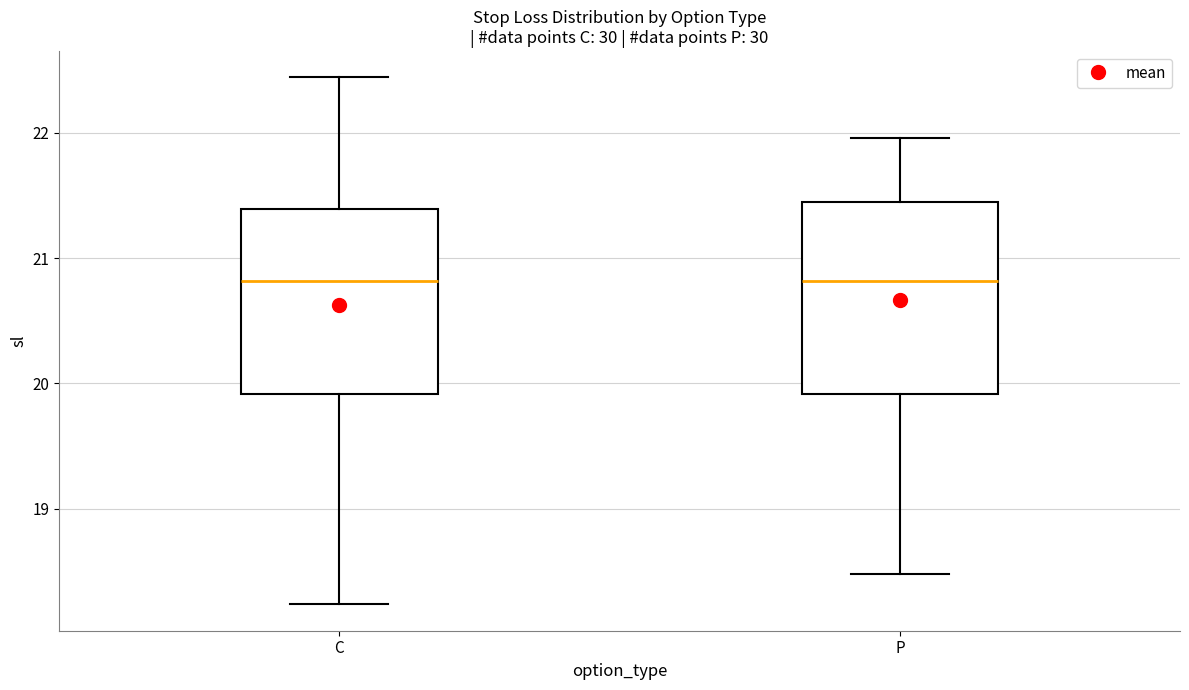

Reading left to right, transcribe this box plot: for each box, give where its median line is, the range the box spans, and where its two whiskers end, as read against the y-axis. The values are not printed on the chart, so give them approximately, as read against the axis.

C: median 20.8, box 19.9 to 21.4, whiskers 18.2 to 22.4
P: median 20.8, box 19.9 to 21.5, whiskers 18.5 to 22.0